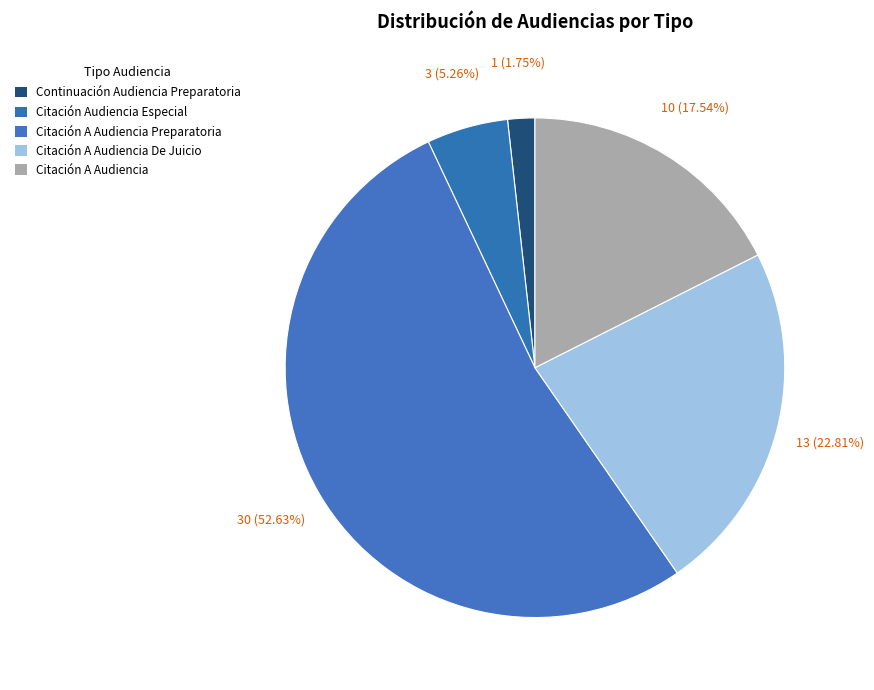

What is the majority slice?

Citación A Audiencia Preparatoria